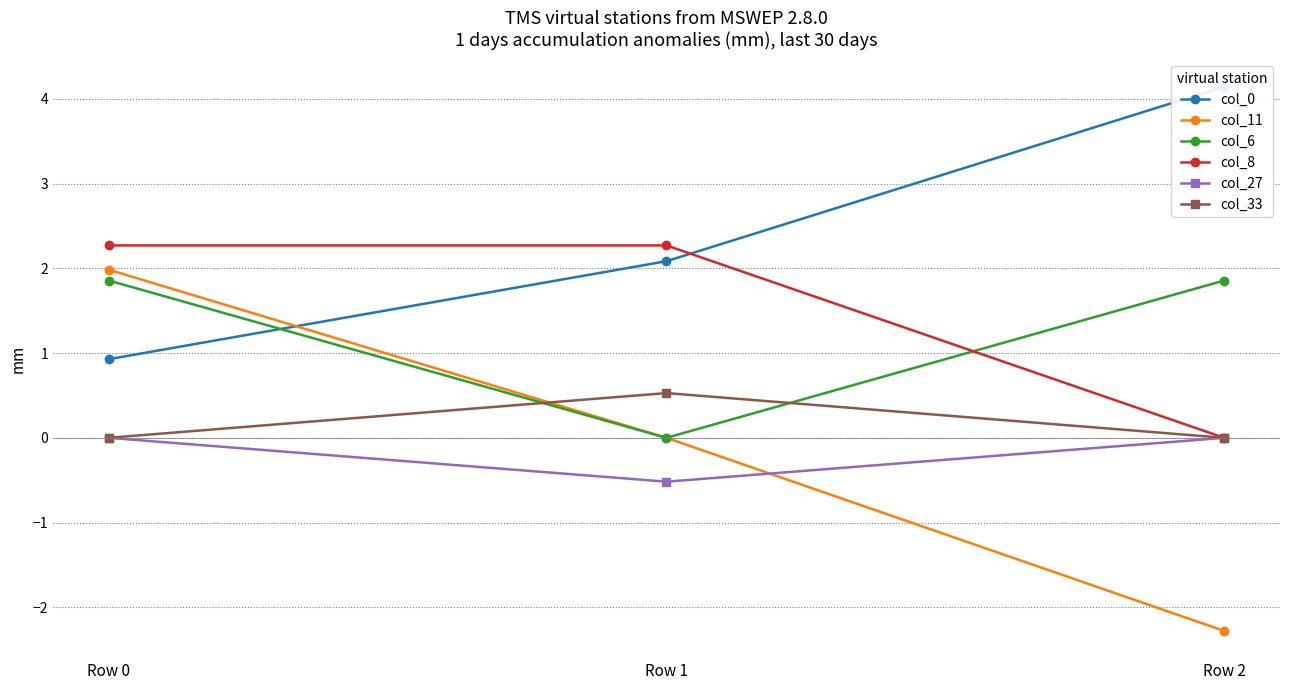

What is the difference between the second highest and minimum values in the col_11 series?

2.3